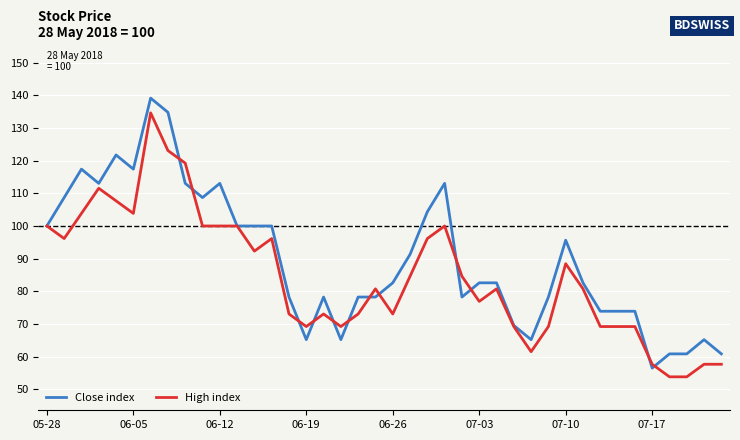

What is the difference between the second highest and minimum values in the Close index series?

78.3